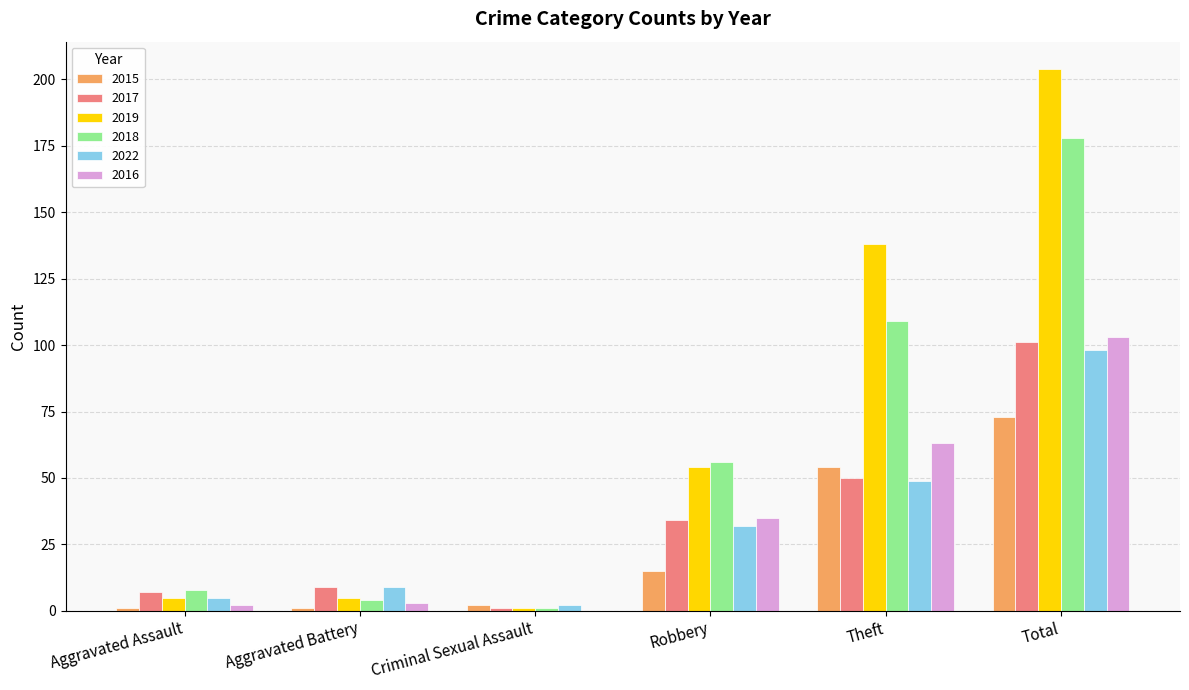

How many groups of bars are there?

6